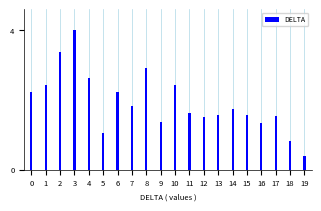

What is the difference between the maximum and second lowest values?

3.2